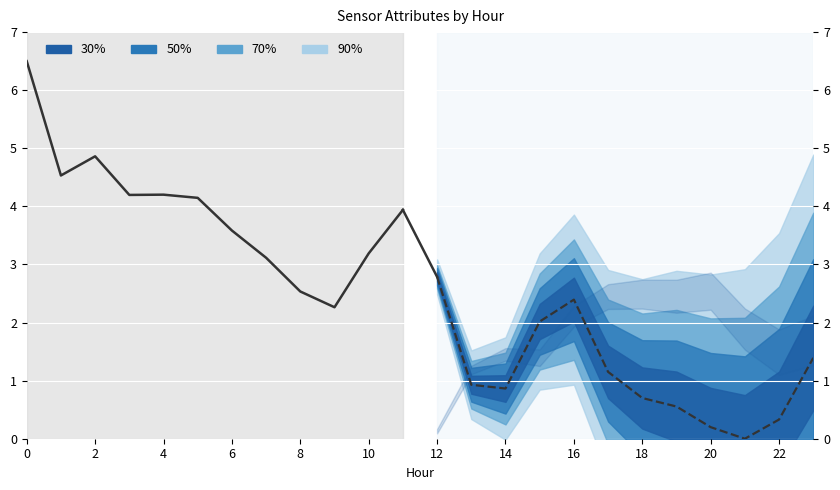

True or false: ATT9 (hist) has more than 1 points higher than both neighbors.

True